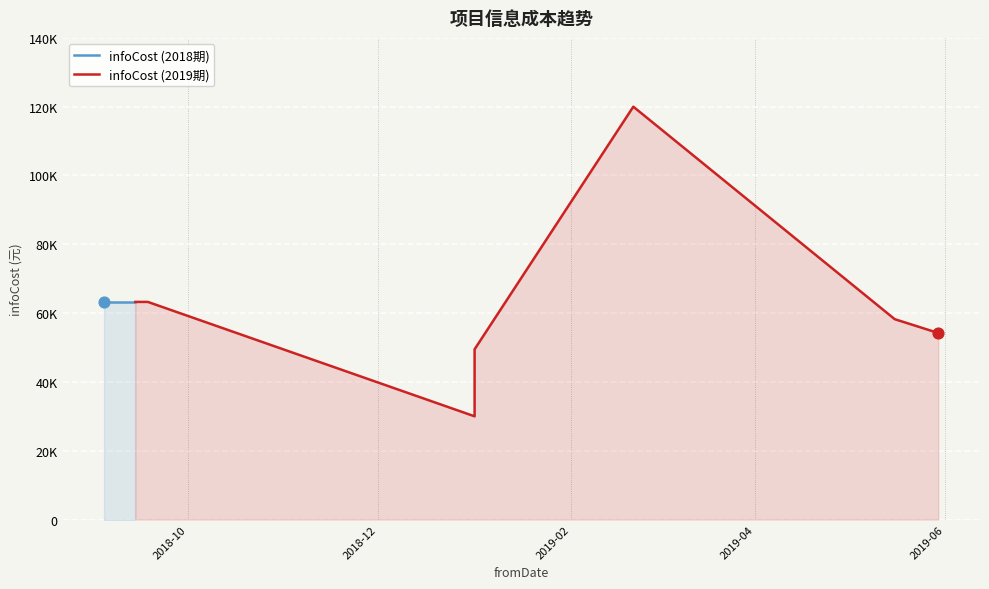

Approximately how many times larger is the value at 2018-09-08 compared to 2018-09-09?

1.0